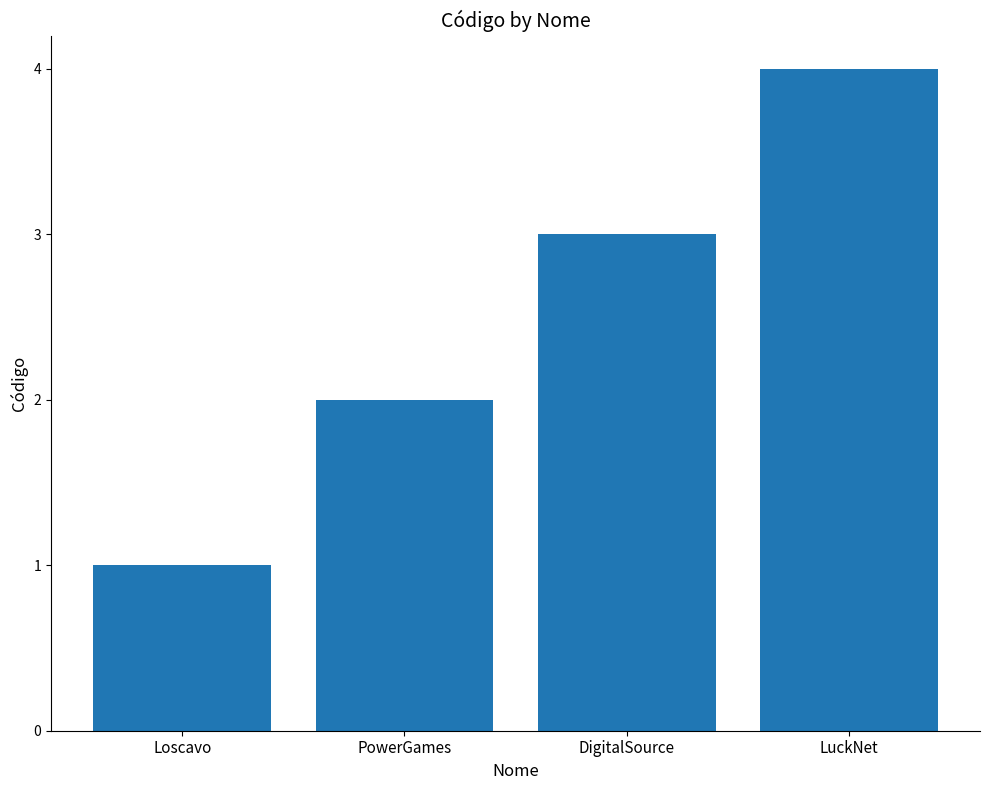

What is the sum of all values?

10